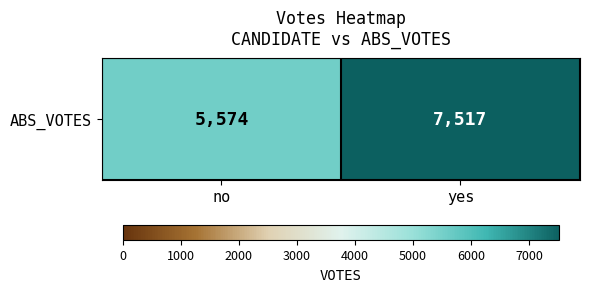

Between yes and no, which is larger?

yes